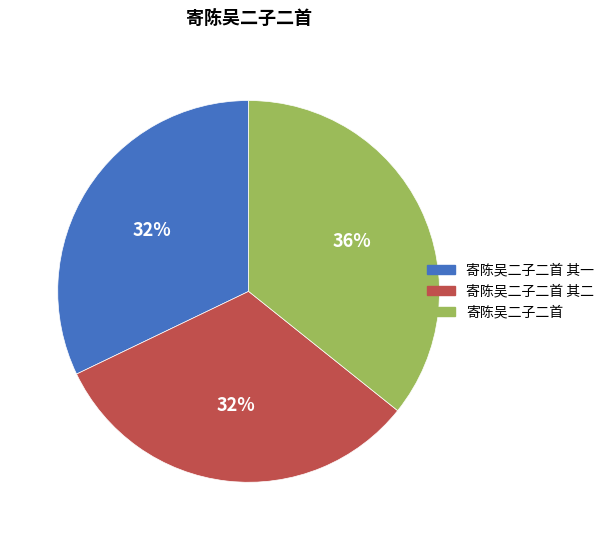

Does 寄陈吴二子二首 其一 account for over 50% of the chart?

No